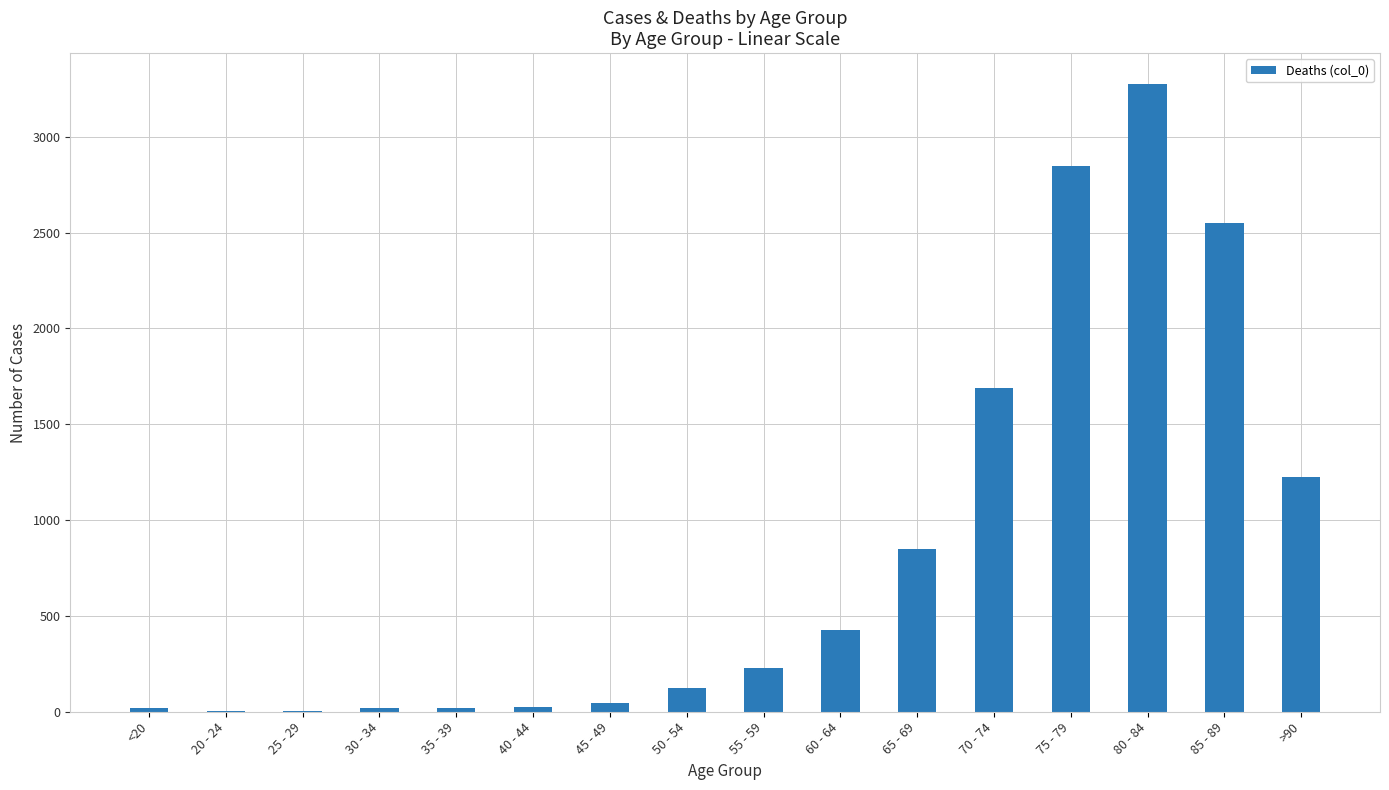

True or false: the data shows 1179 at 75 - 79.

False